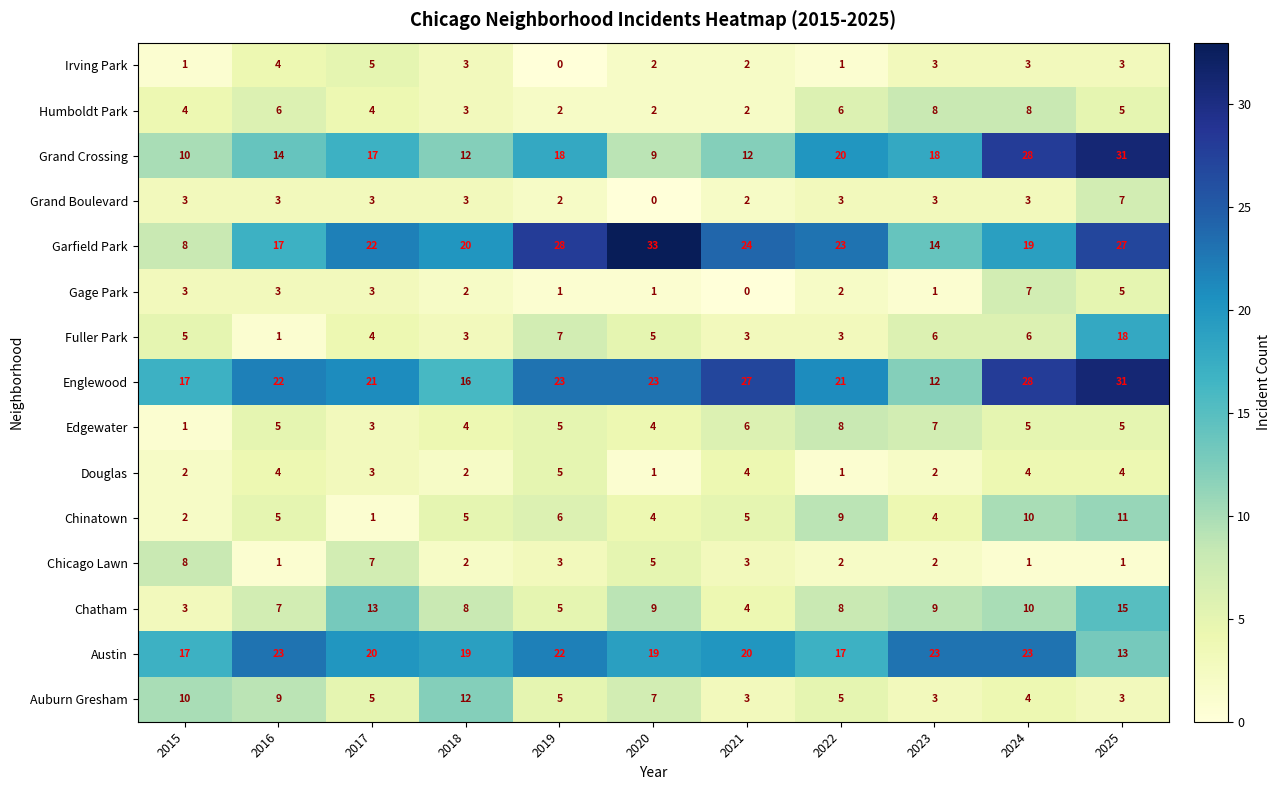

What is the difference between the highest and lowest values at 2025?

30